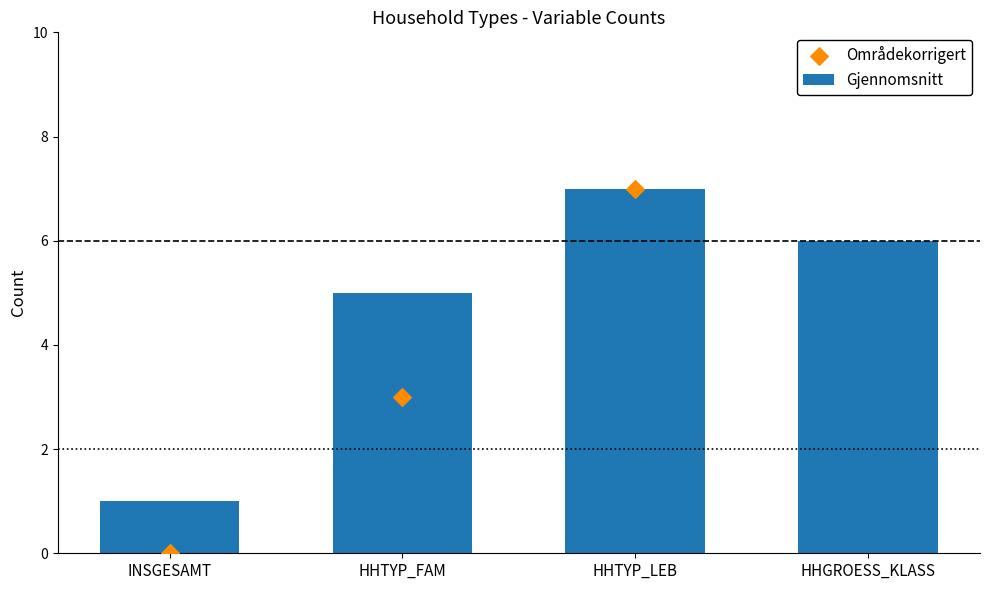

Is the value of Områdekorrigert at HHTYP_FAM greater than the value of Gjennomsnitt at HHTYP_LEB?

No